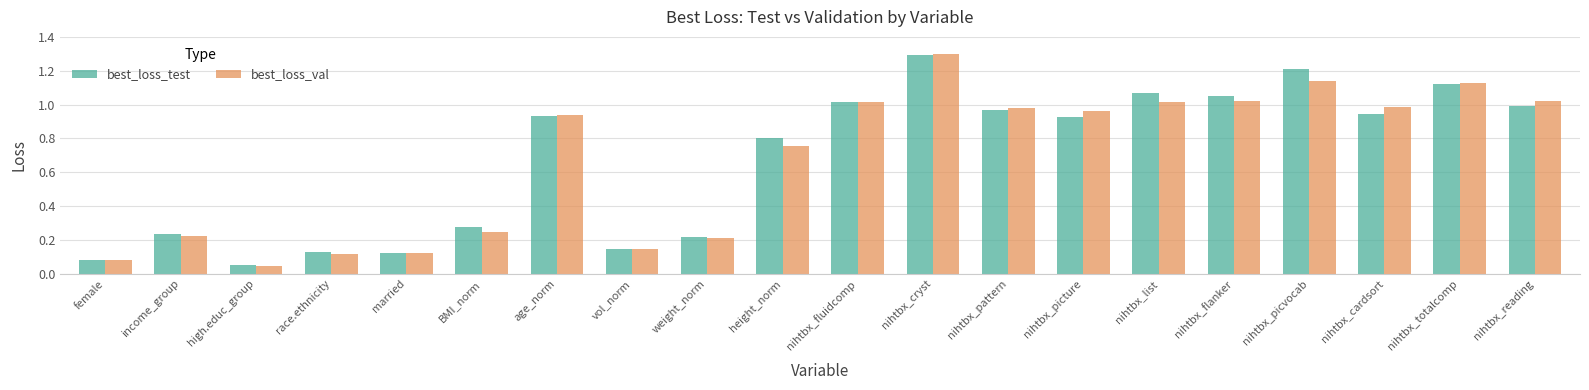

What is the label of the 20th bar from the left?

nihtbx_reading